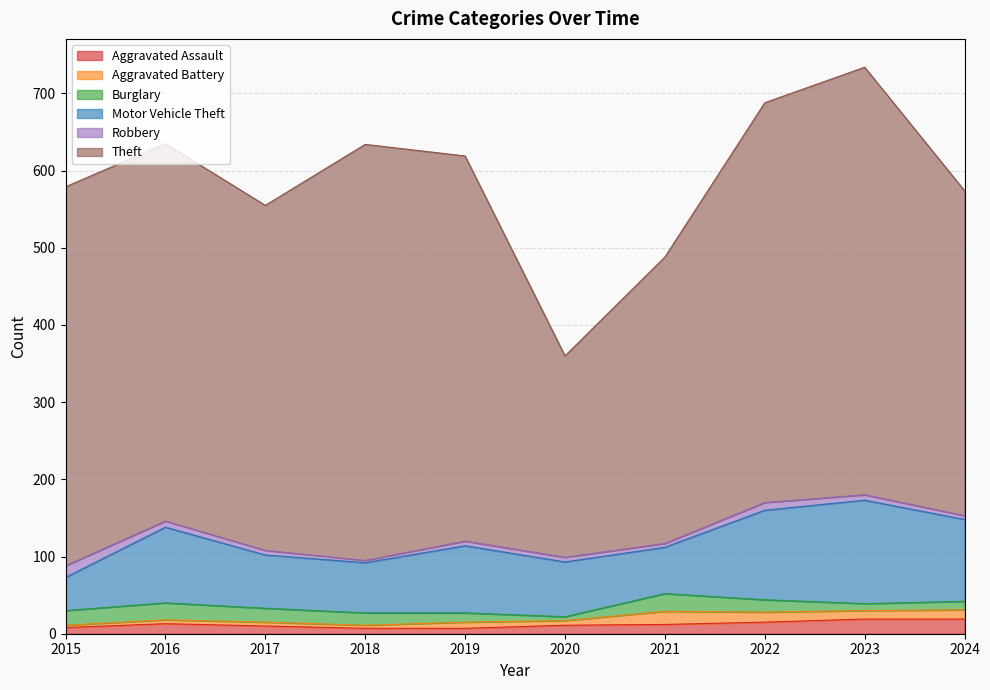

What are all the series names shown in the legend?

Aggravated Assault, Aggravated Battery, Burglary, Motor Vehicle Theft, Robbery, Theft